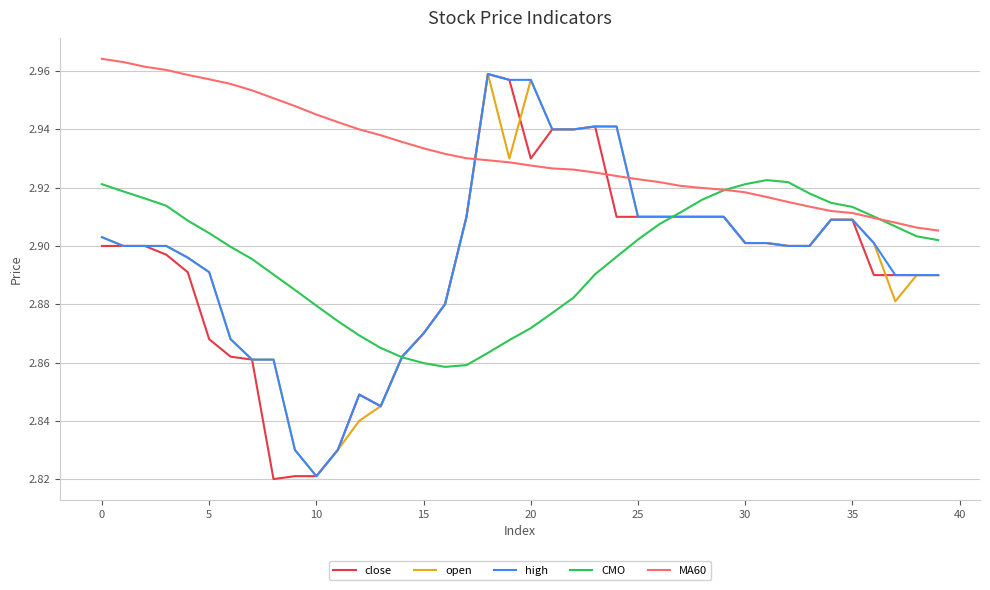

After their last crossing, which series has the higher values: MA60 or high?

MA60